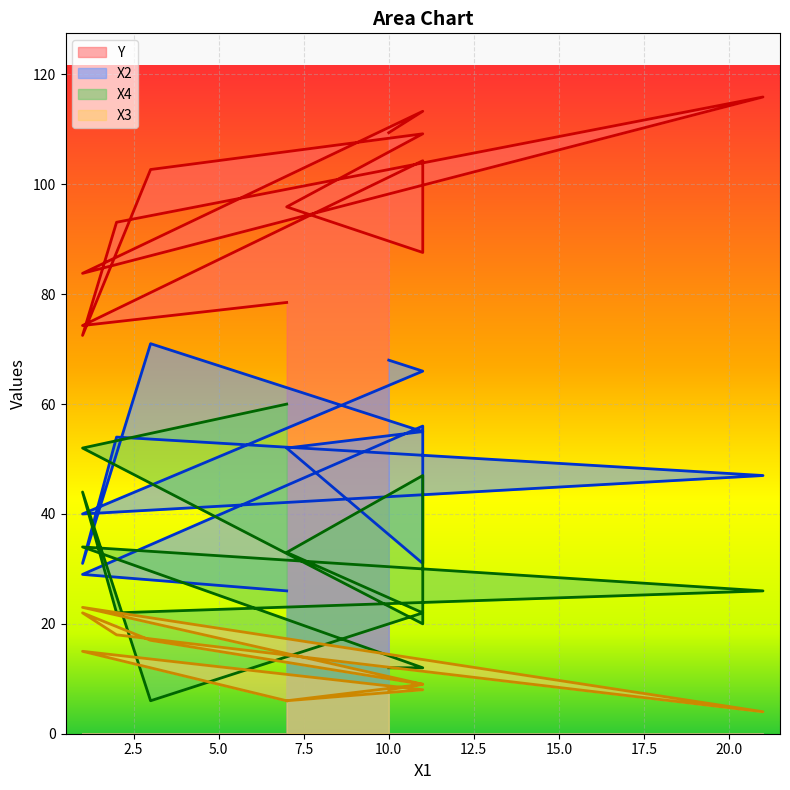

Rank the series by their average value, from highest to lowest.

Y, X2, X4, X3